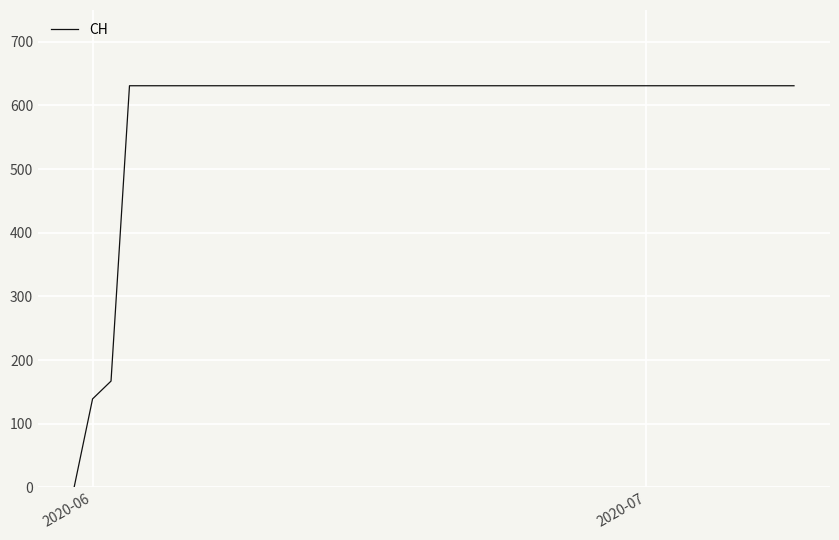

How many lines are shown in the chart?

1